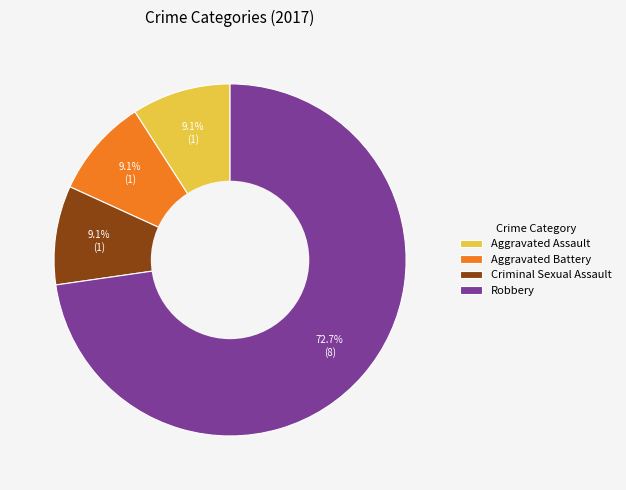

Between Robbery and Aggravated Battery, which is larger?

Robbery